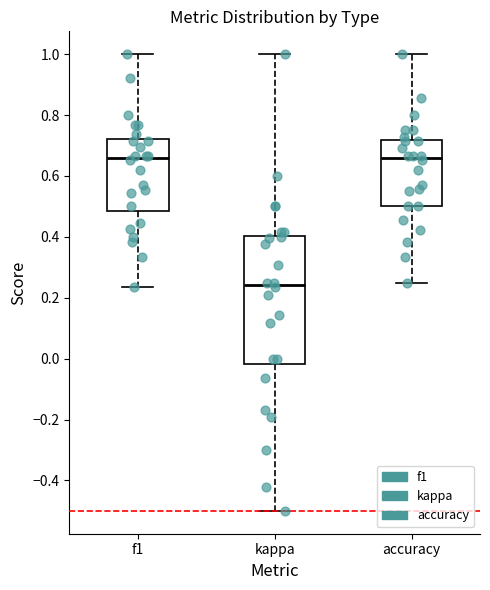

Where does the lower whisker of the box for f1 end on the y-axis? The values are not printed on the chart, so give them approximately, as read against the axis.

0.24